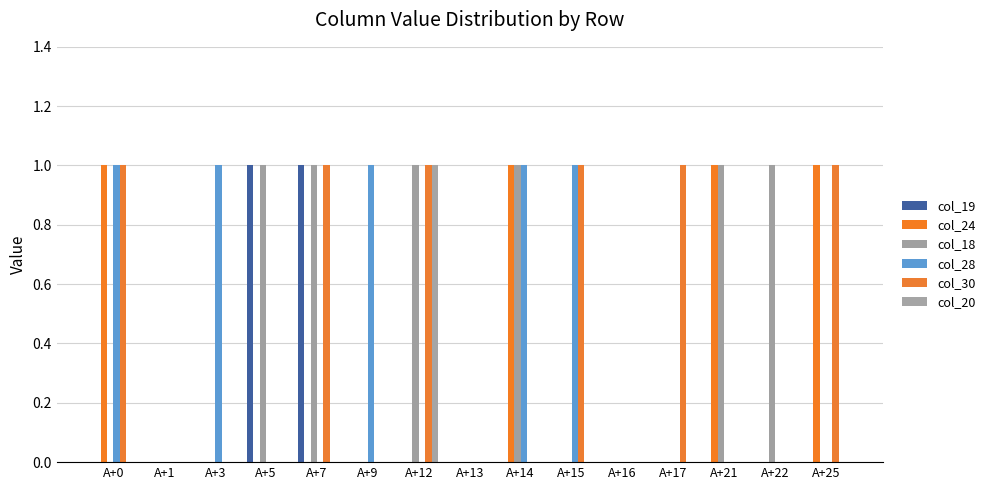

How many series are shown in this chart?

6